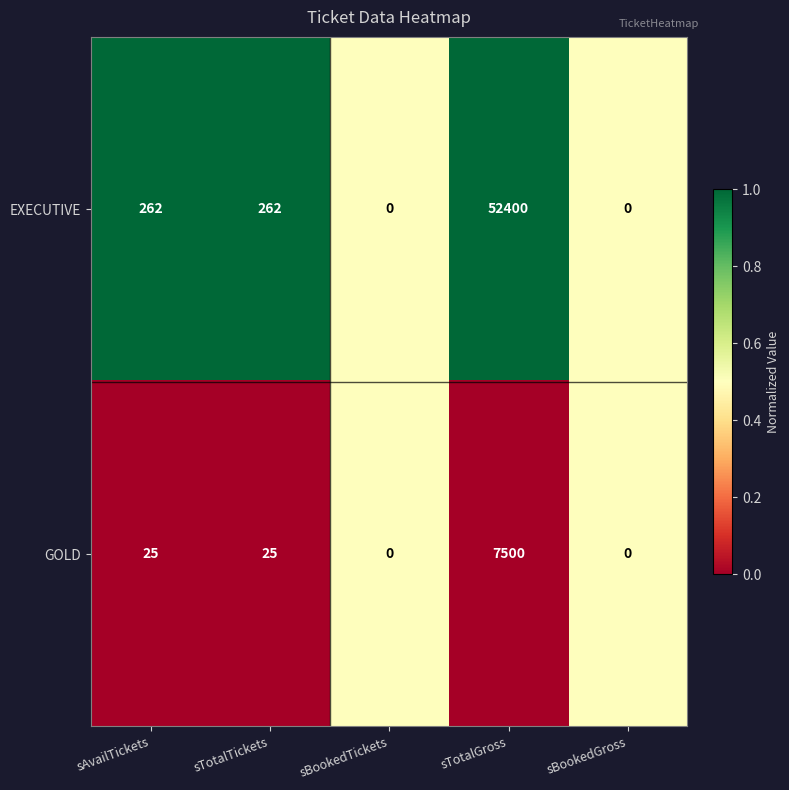

What is the difference between the GOLD values at sAvailTickets and sBookedTickets?

25